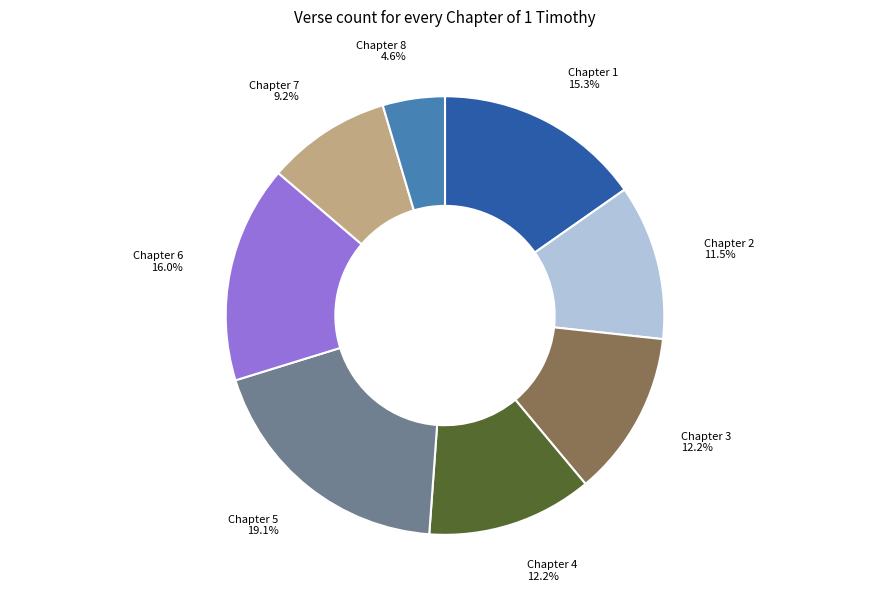

Which slice is the smallest?

Chapter 8